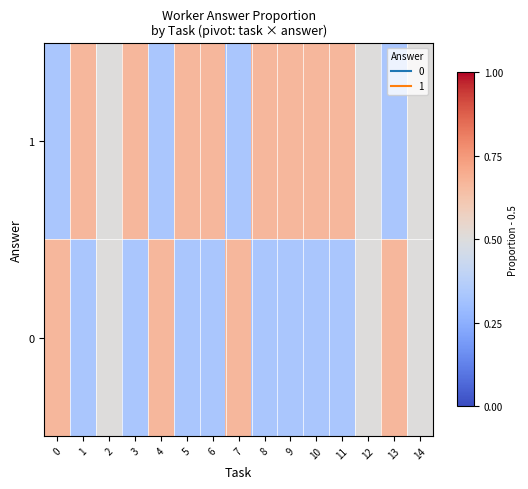

Which series has the largest total across all categories?

1